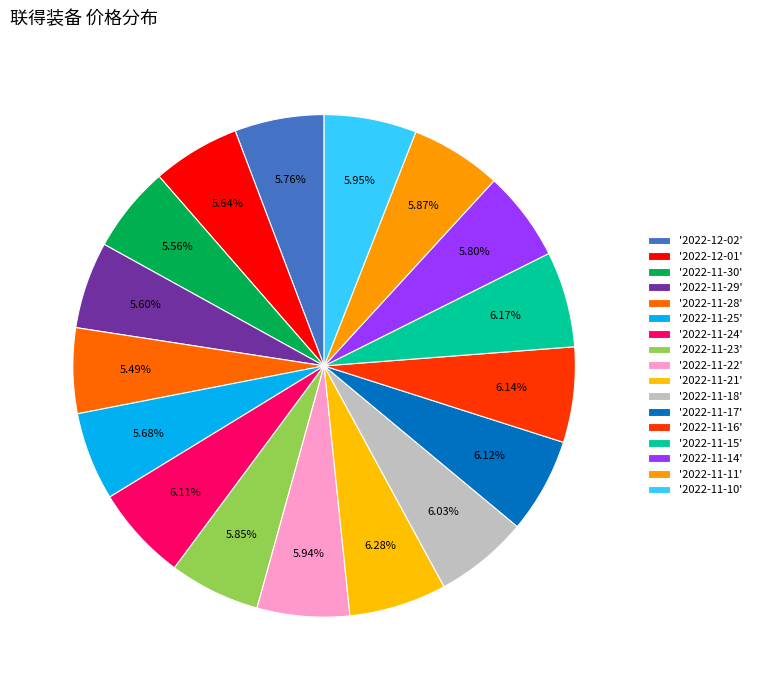

How many slices are in this pie chart?

17